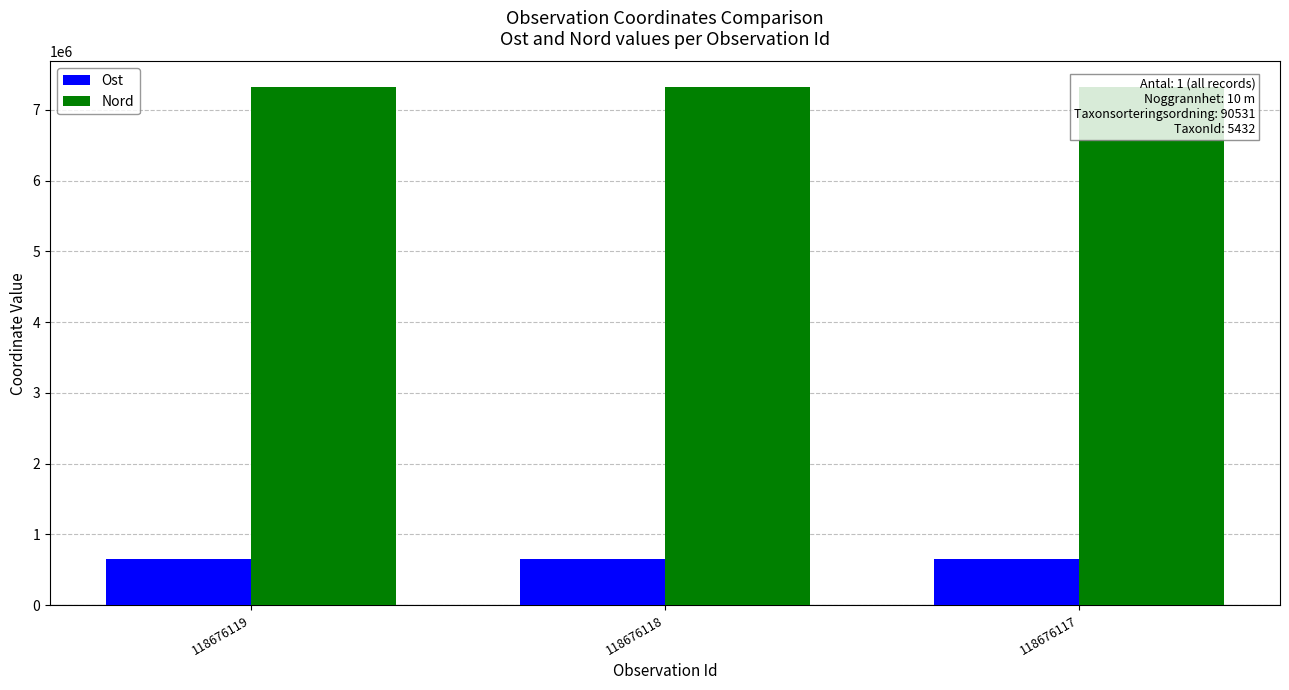

What is the difference between the maximum and minimum values in the Nord series?

12